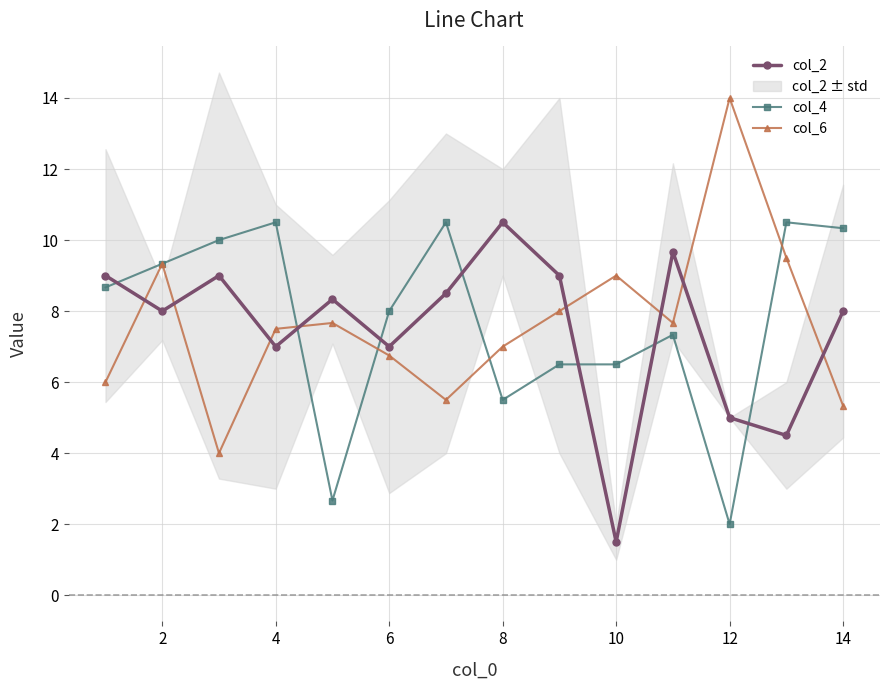

List the series in order of their overall mean, highest first.

col_4, col_6, col_2